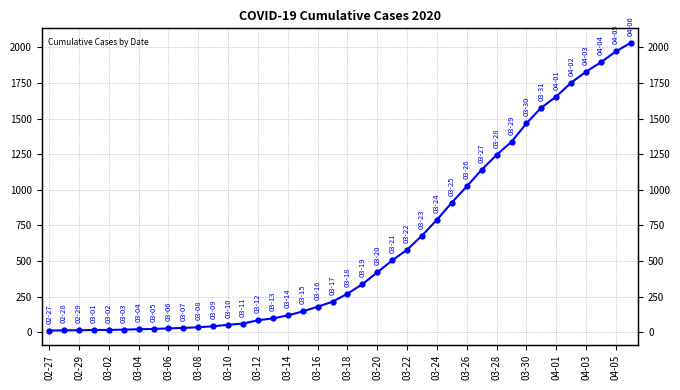

What is the approximate value at 04-01, to the nearest 50?

1650